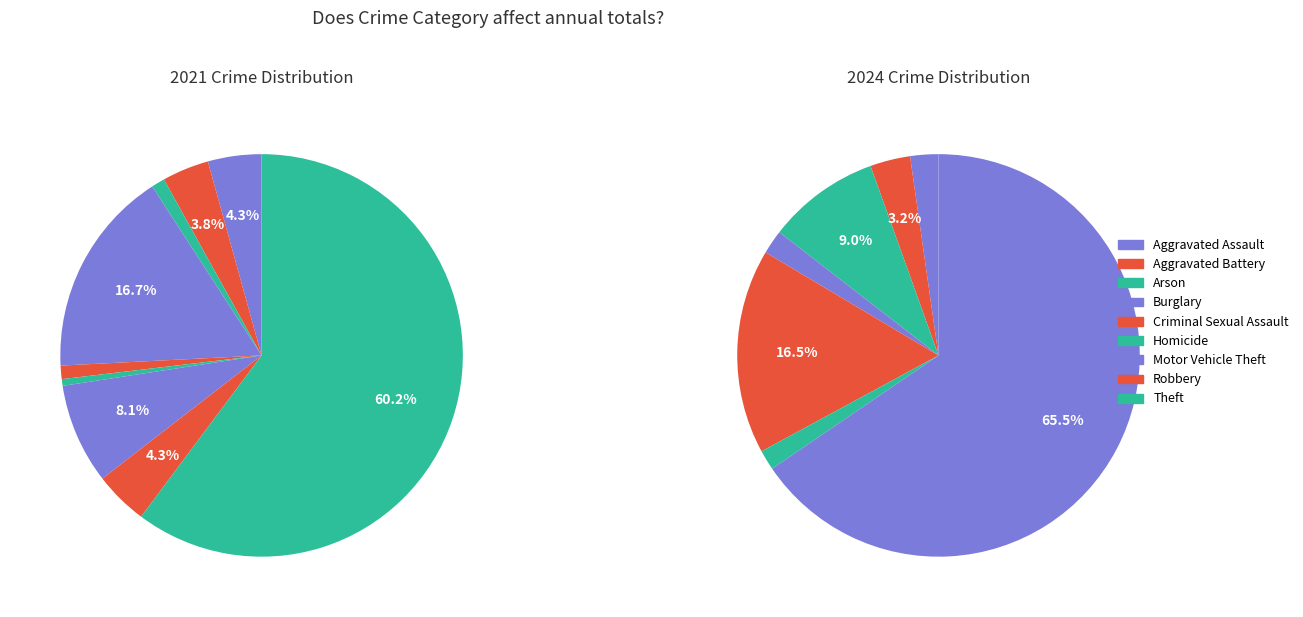

To the nearest percent, what is the average slice percentage?

11%